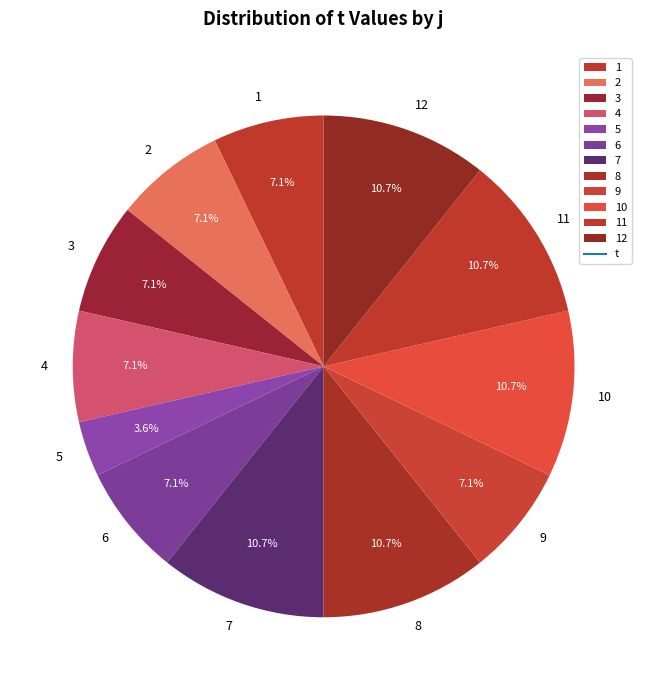

Count the number of slices in the pie.

12